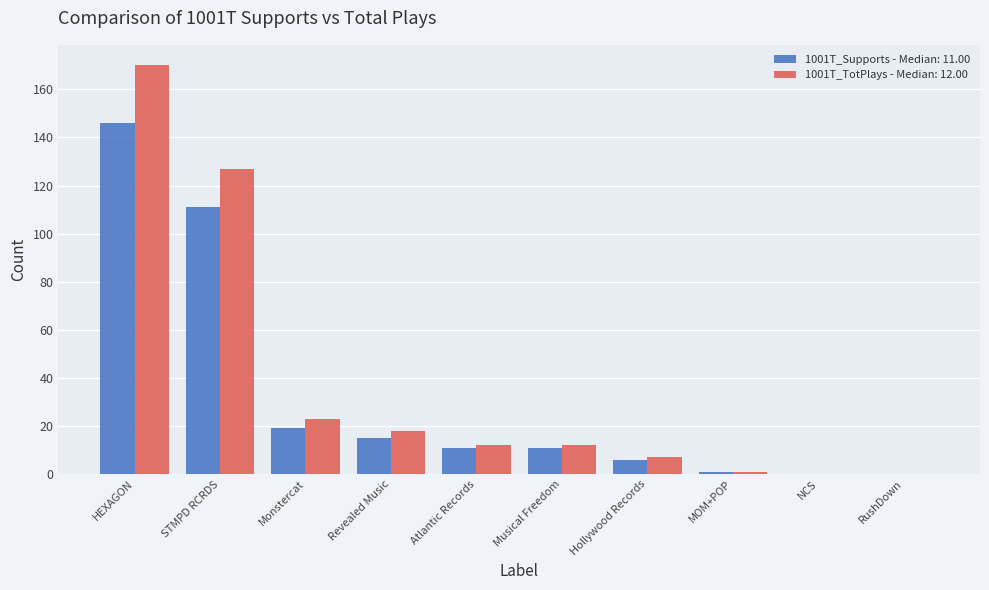

Between Atlantic Records and NCS, which series saw the biggest shift?

1001T_TotPlays - Median: 12.00